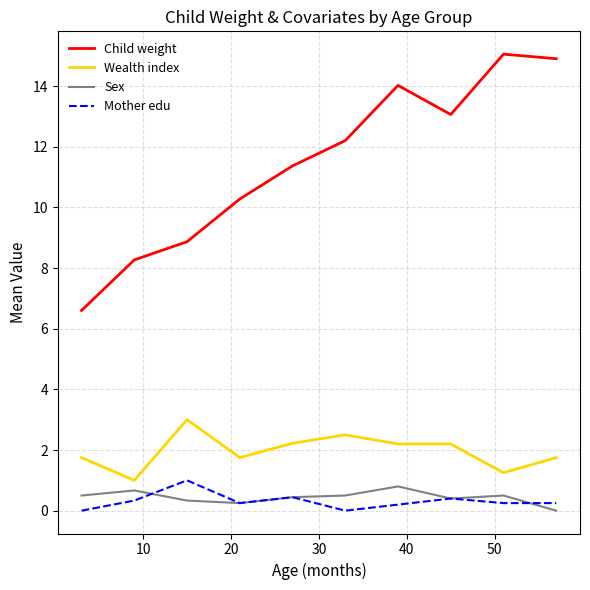

What is the minimum value for Wealth index?

1.0